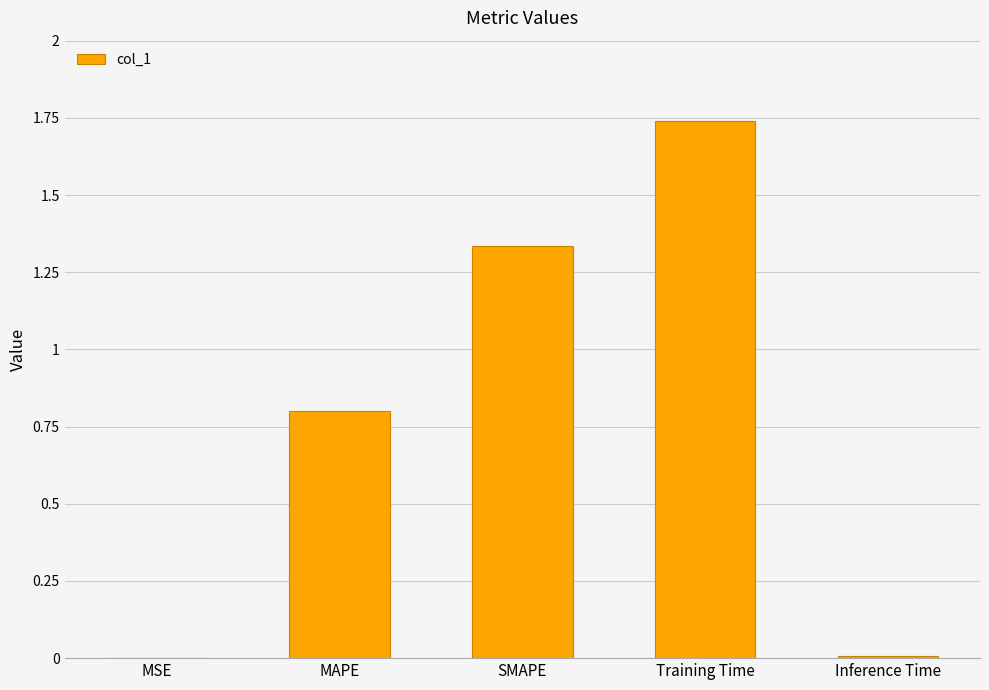

Which label corresponds to the largest value in the chart?

Training Time